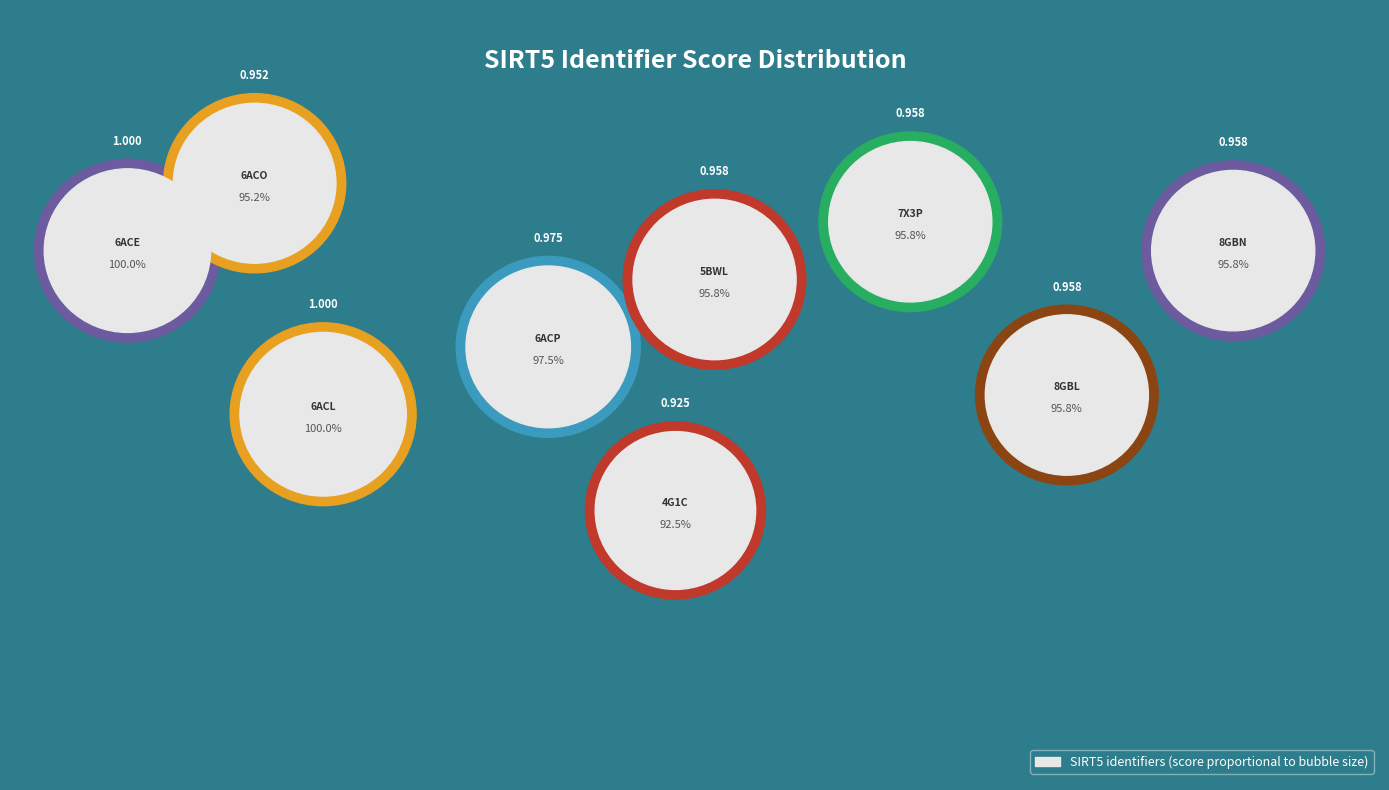

What is the largest slice in the pie chart?

6ACE